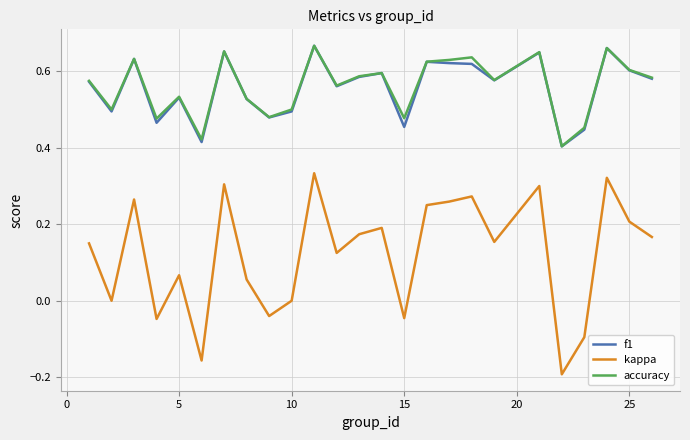

True or false: accuracy and kappa intersect in this chart.

False